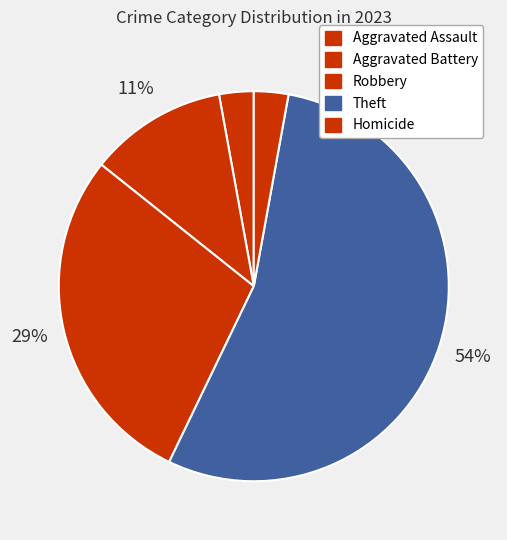

How many segments does this pie chart have?

5